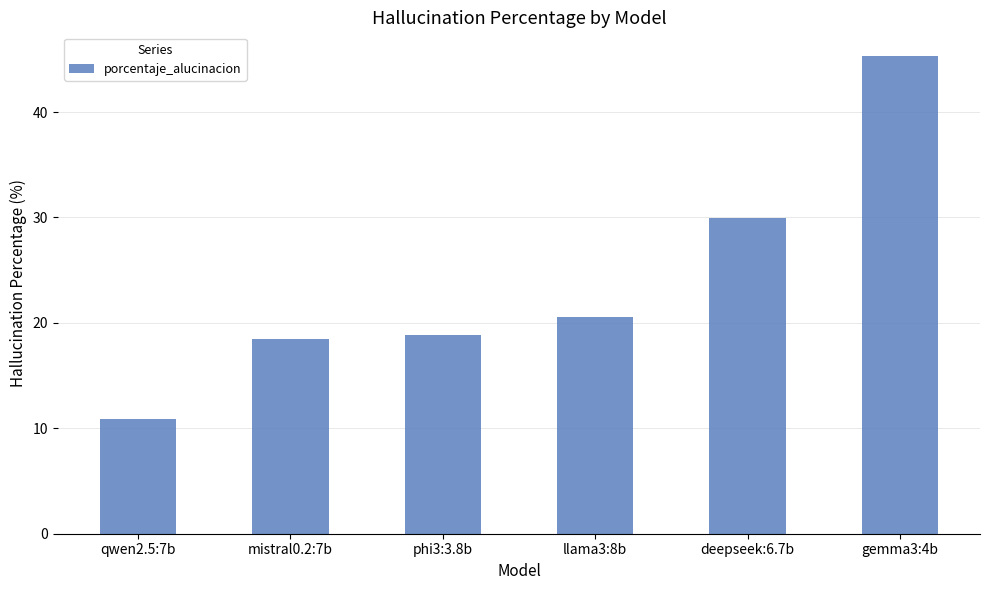

Are the bars grouped side by side (vs. stacked)?

No